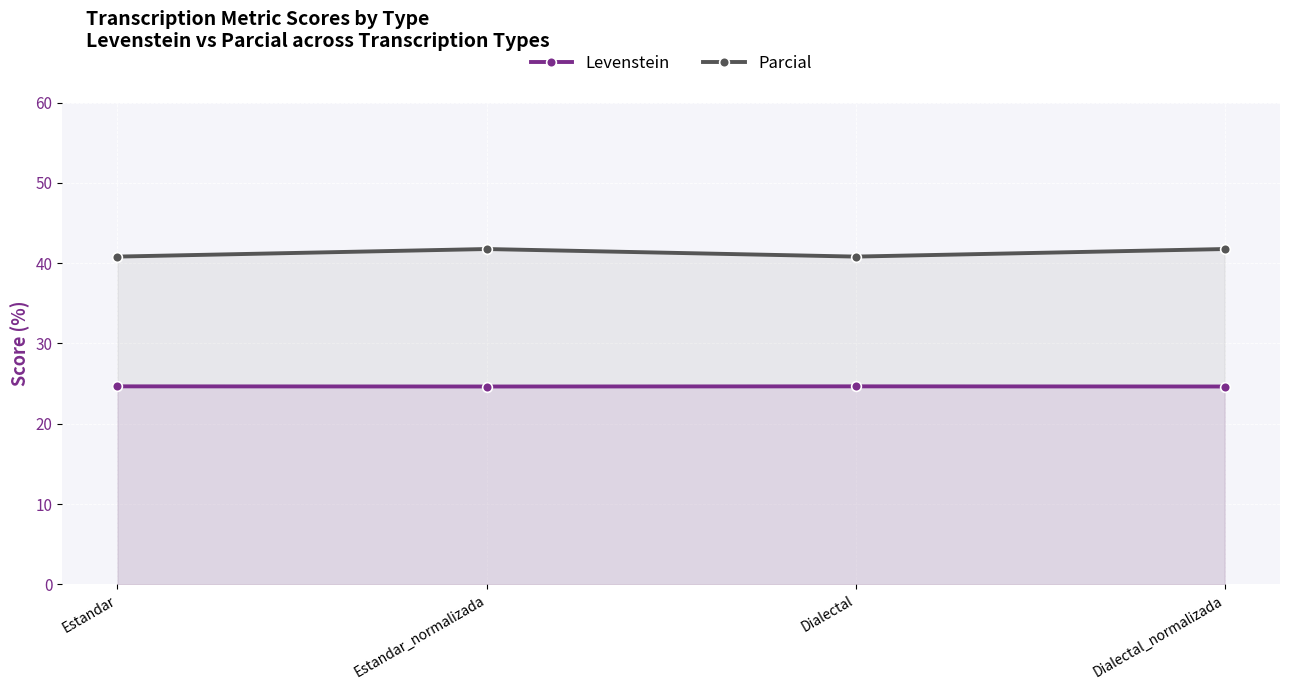

How many data points in Parcial are above 41?

2